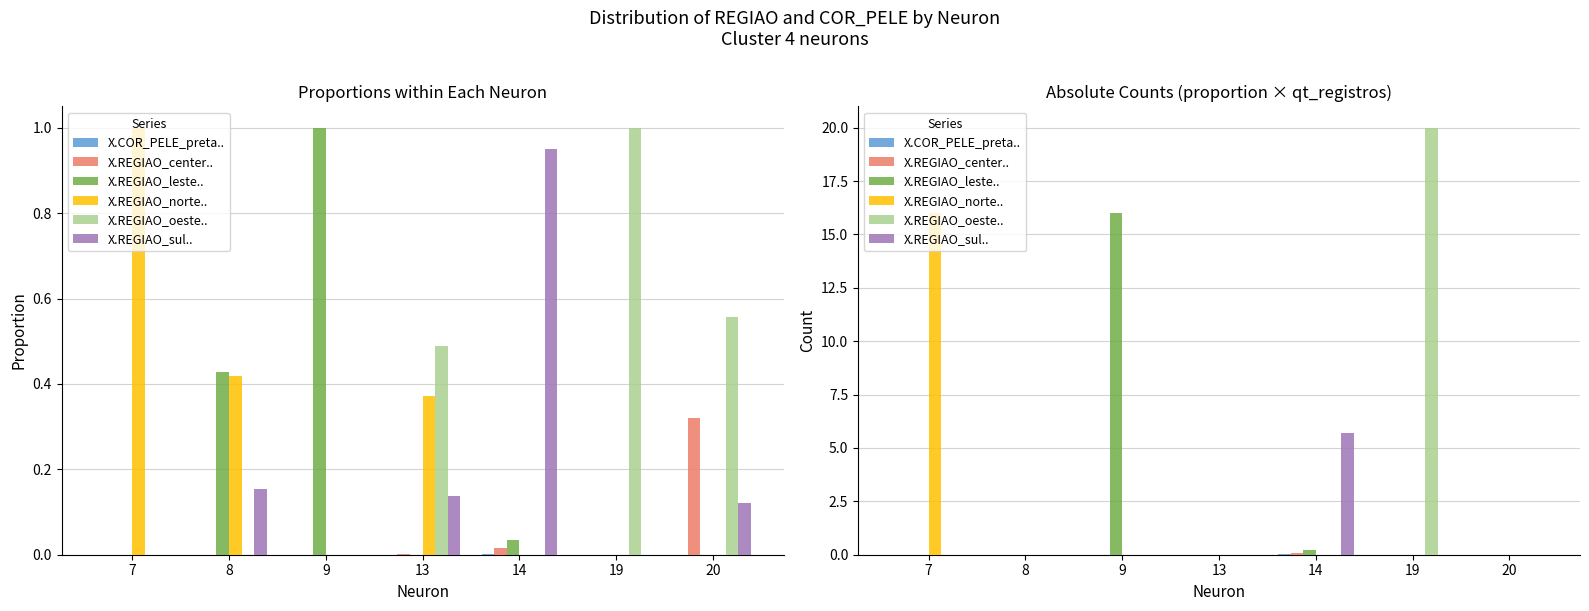

At which label is X.REGIAO_center.. closest to 0?

8